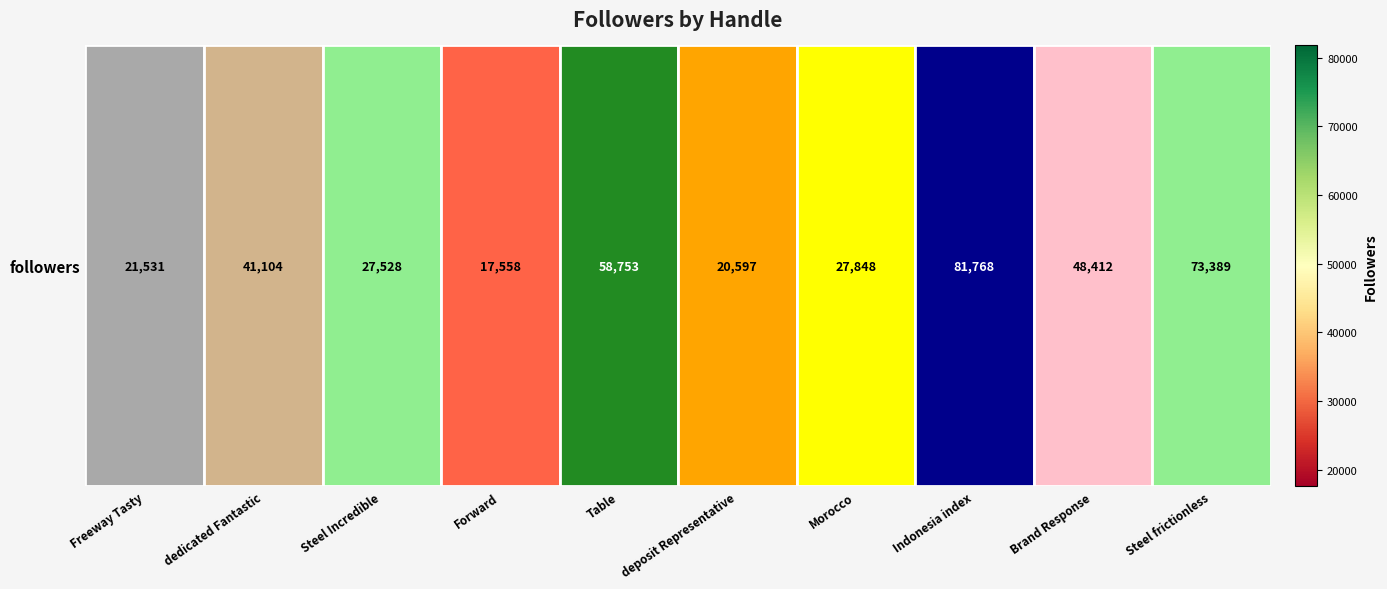

What is the change in value from Forward to Brand Response?

+30854